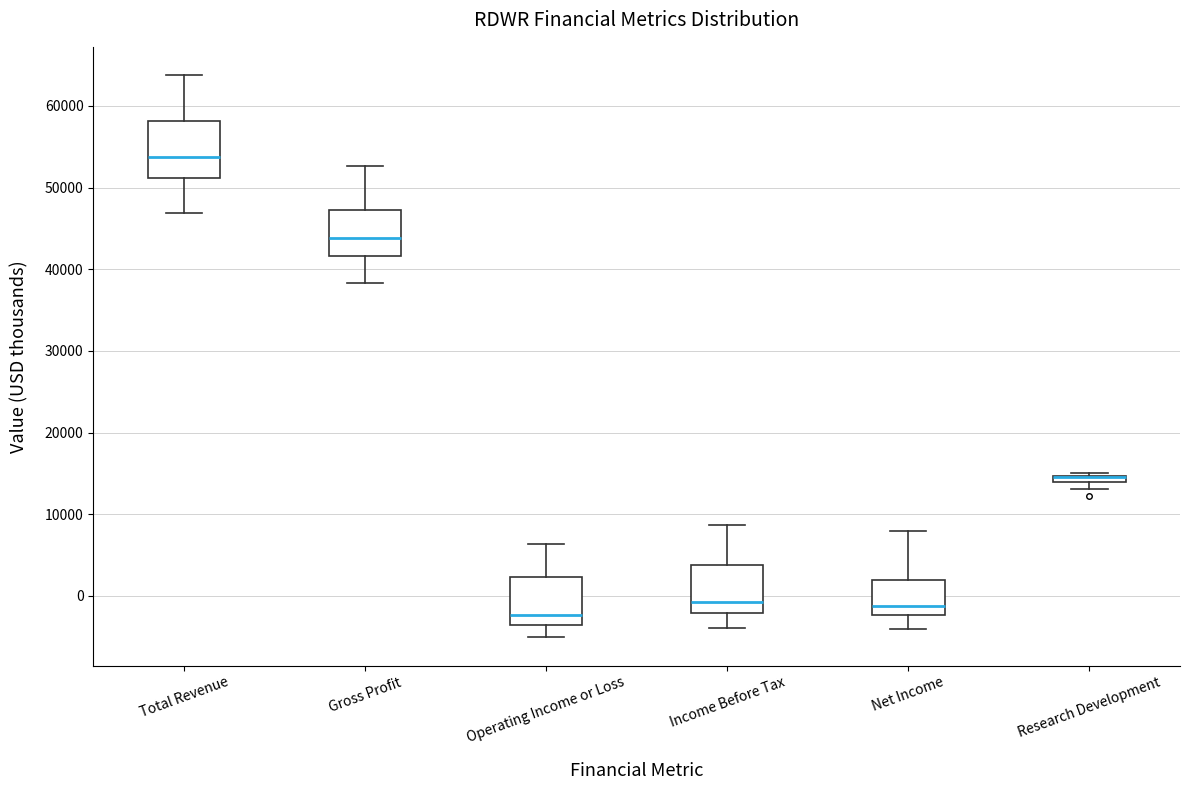

Comparing the boxes themselves (not the whiskers), which one is the tallest?

Total Revenue